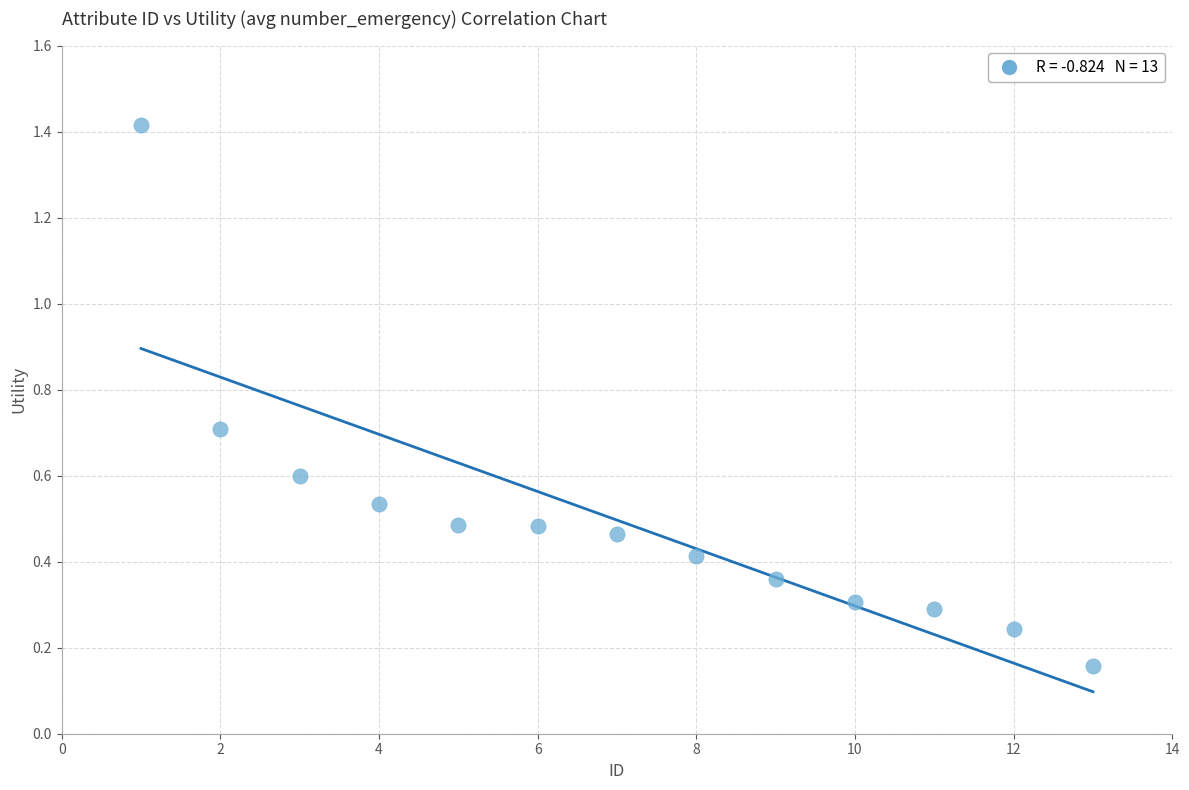

What is the range of X values (max minus min)?

12.0